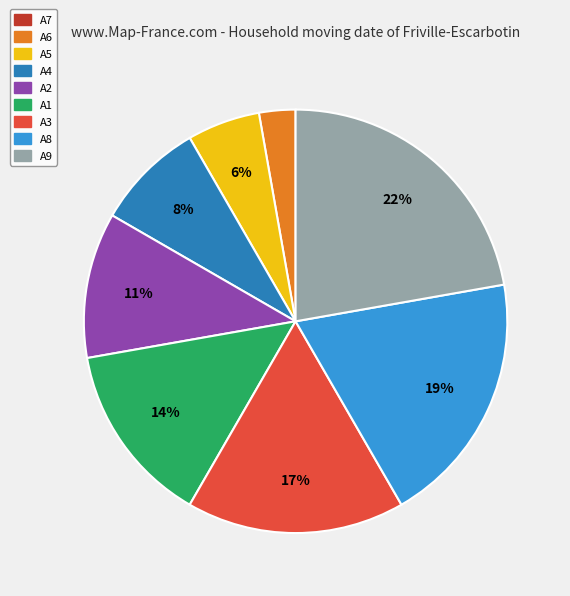

Is there any slice that represents more than half of the pie?

No